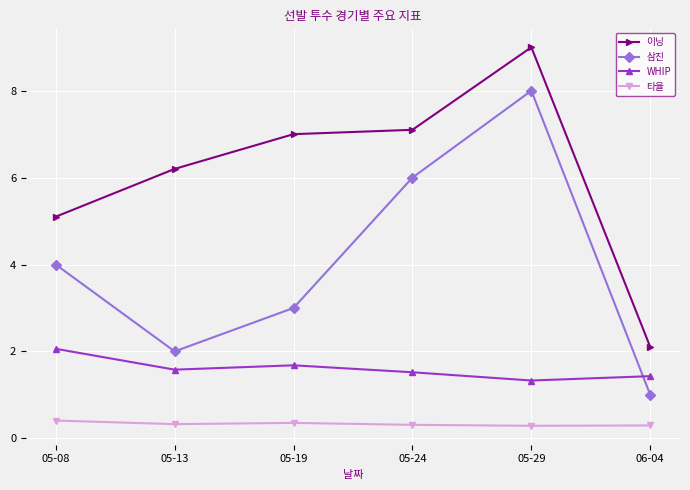

Rank the series by their average value, from lowest to highest.

타율, WHIP, 삼진, 이닝